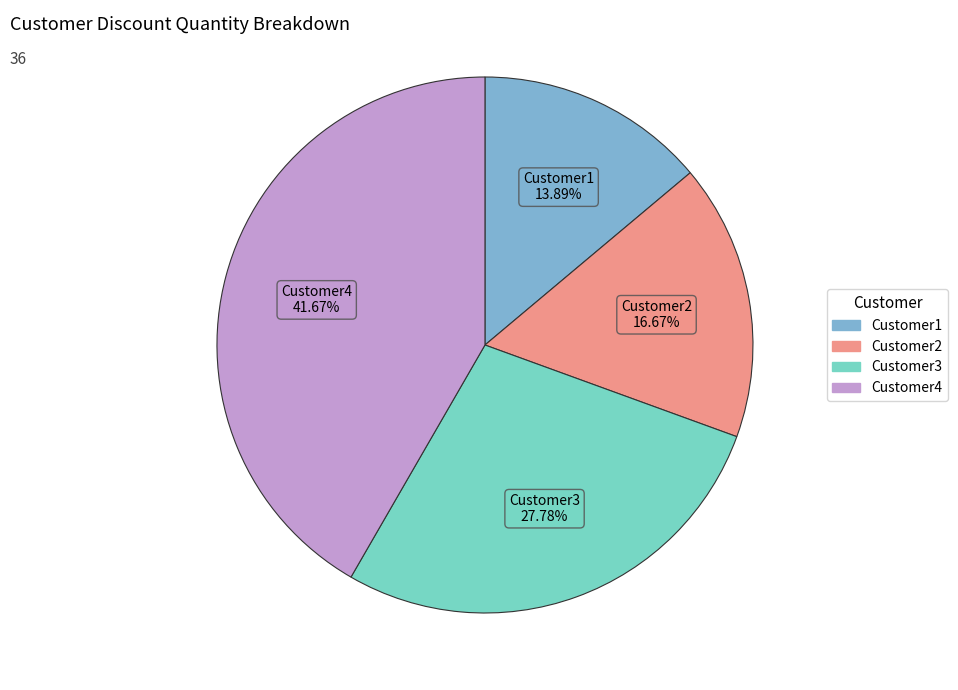

Is there any slice that represents more than half of the pie?

No